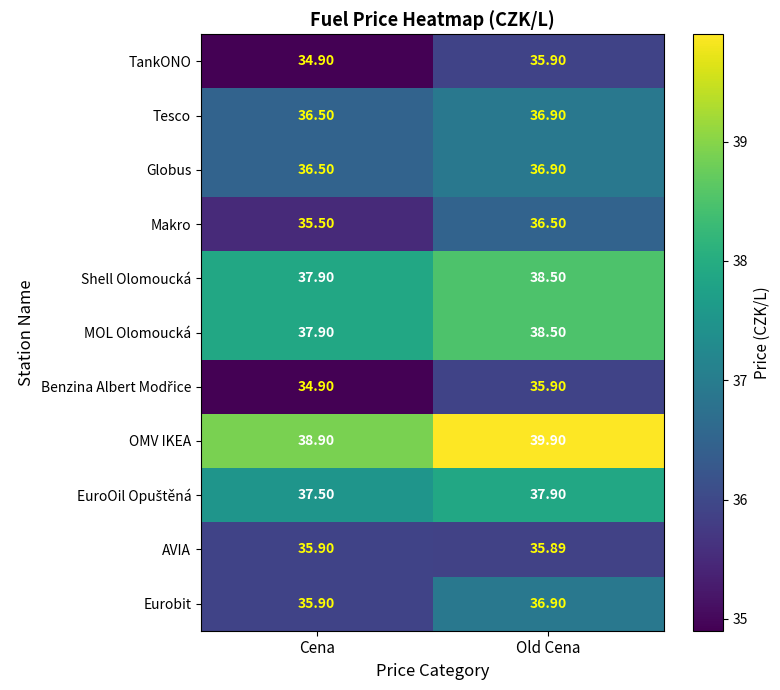

At which category is the sum across all series the highest?

Old Cena